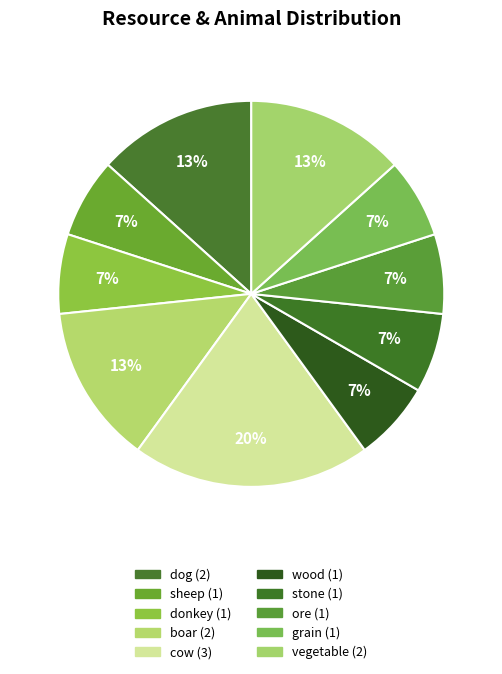

Approximately how many times larger is the value at dog compared to ore?

2.0